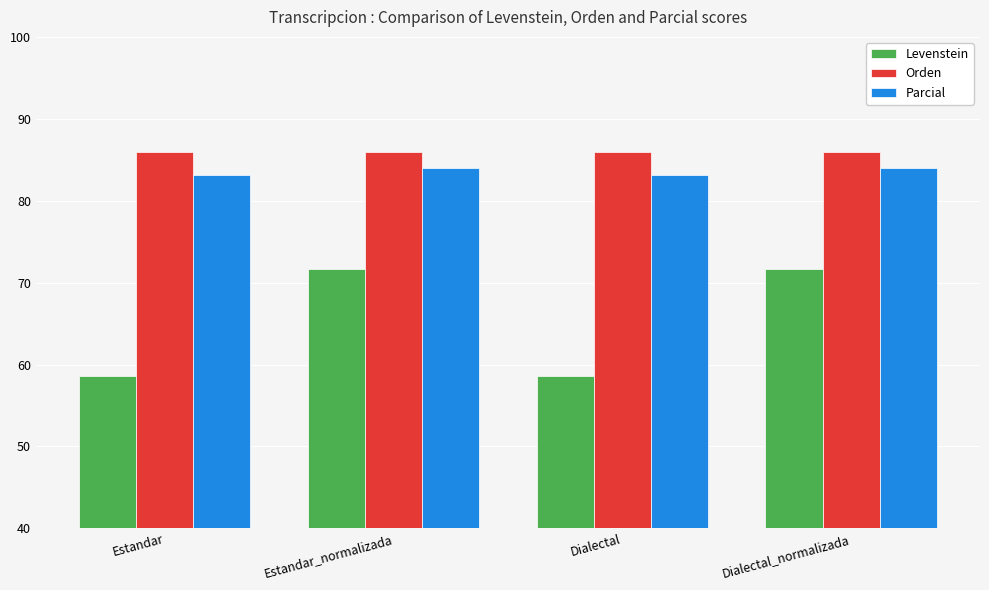

What is the total value across all series at Dialectal?

227.8